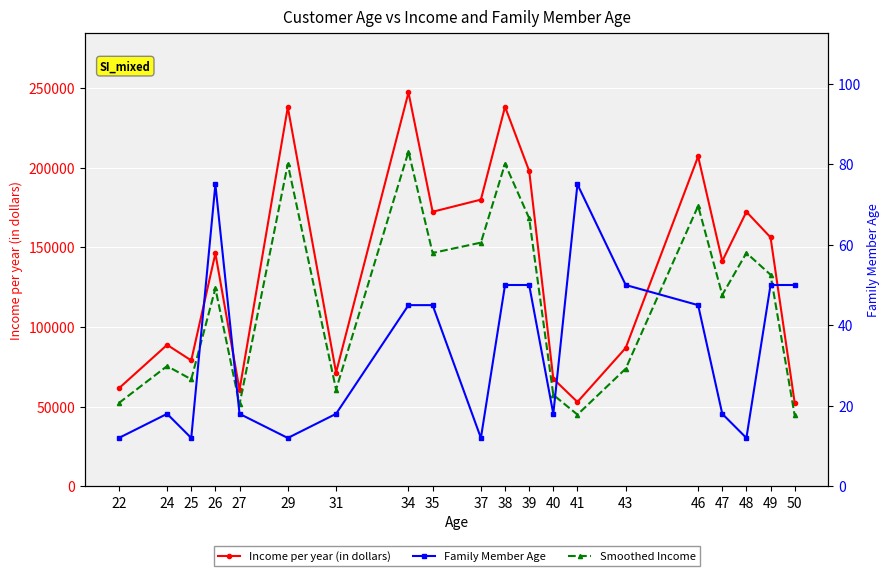

What is the smallest value displayed?

12.0